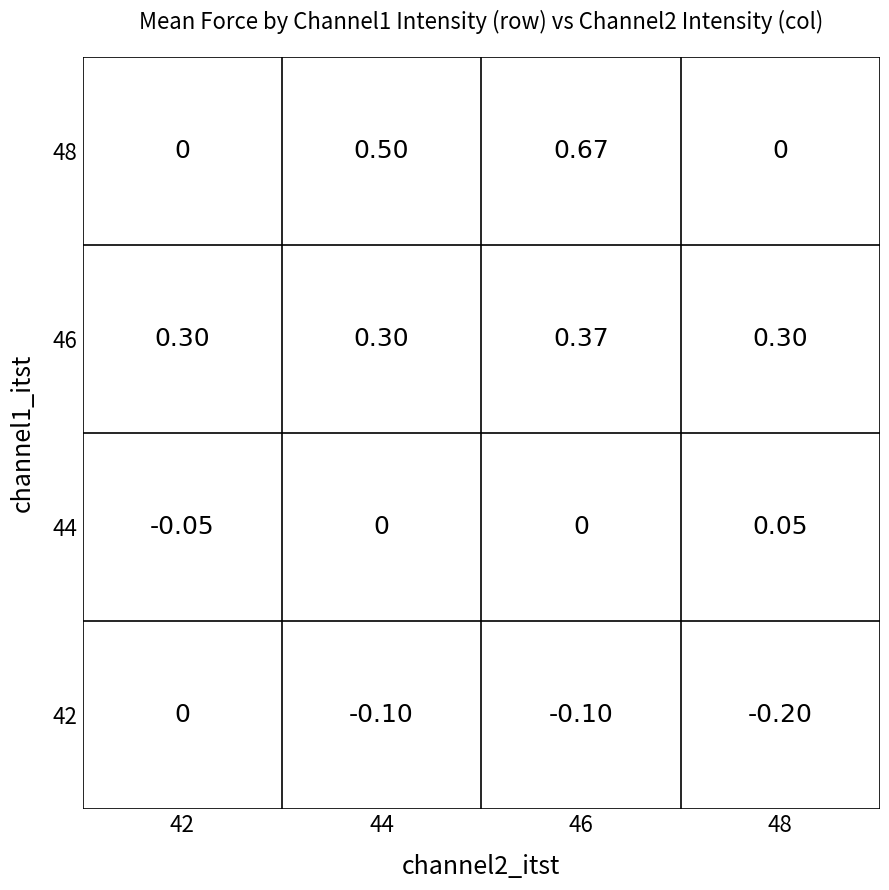

How many values in the 48 series exceed 0?

2